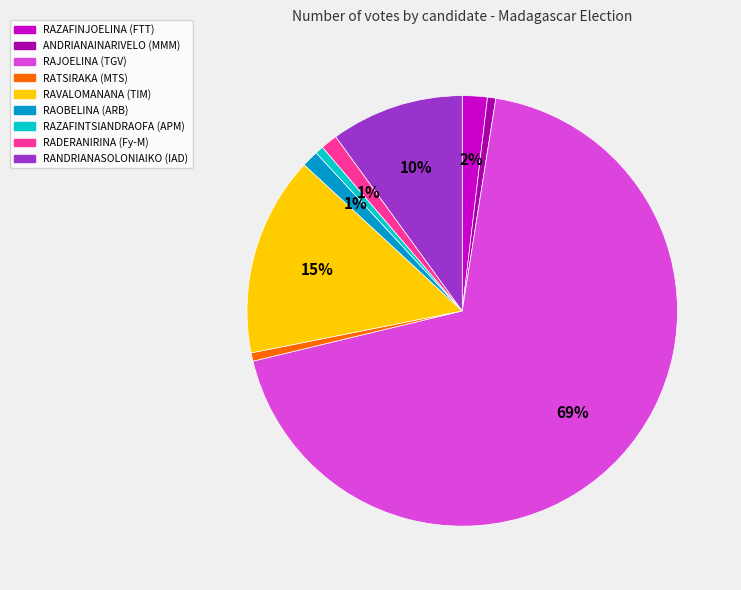

True or false: RANDRIANASOLONIAIKO (IAD) accounts for 2% of the total.

False